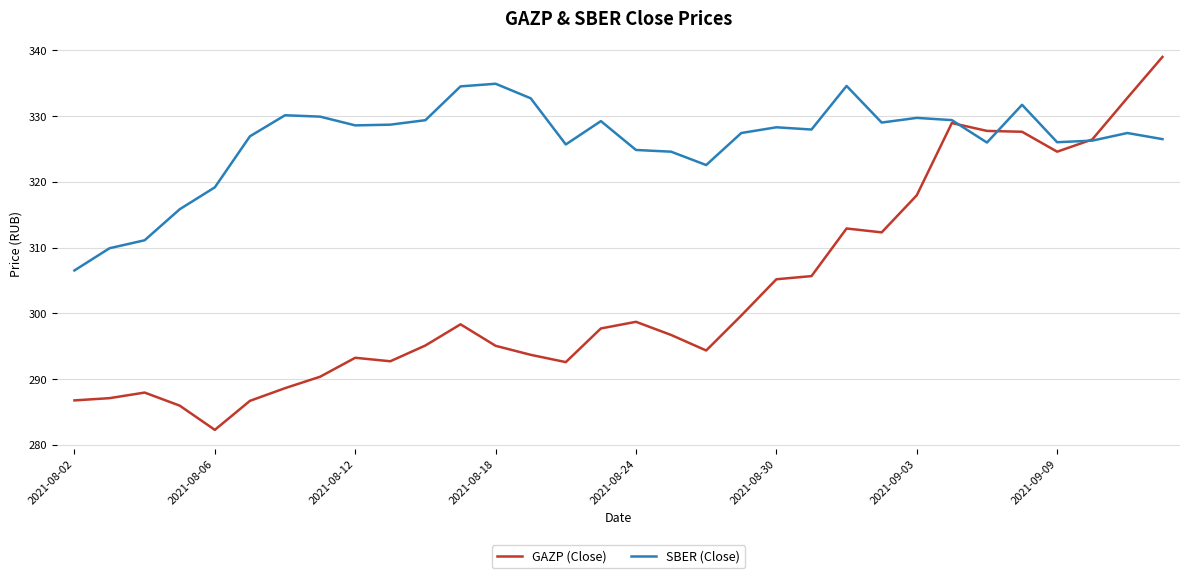

List the series in order of their peak value, highest first.

GAZP (Close), SBER (Close)